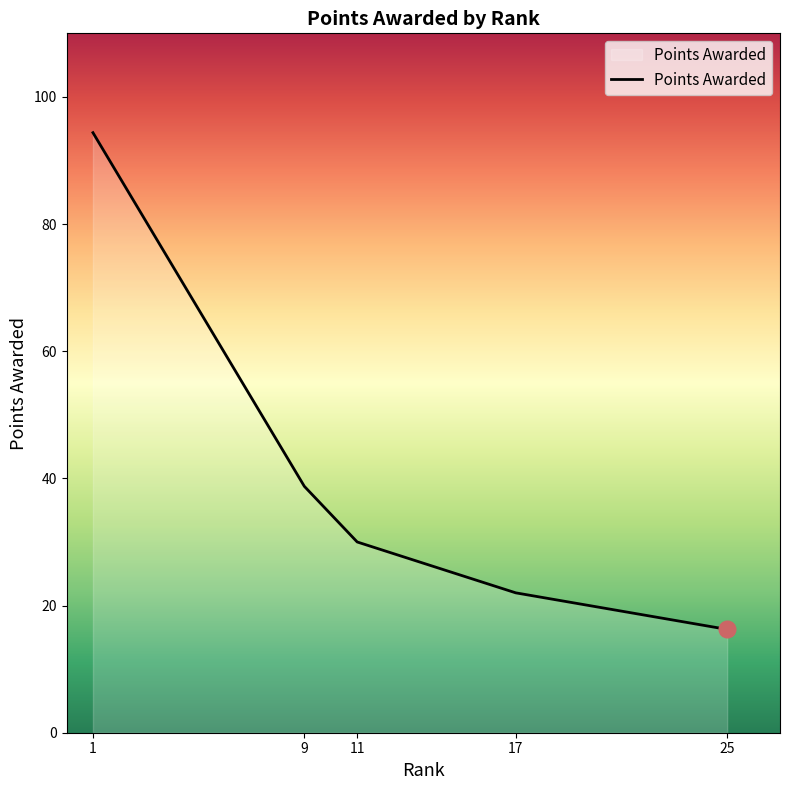

What is the difference between the maximum and second lowest values?

72.4